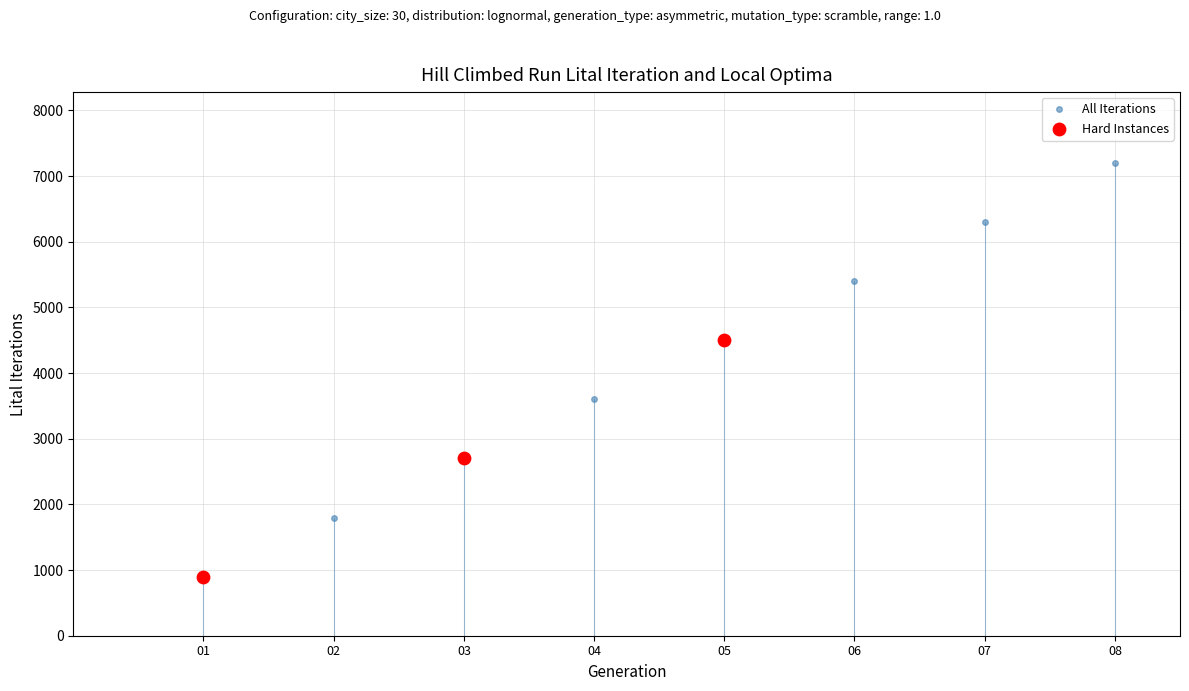

Between 02 and 05, which is larger?

05